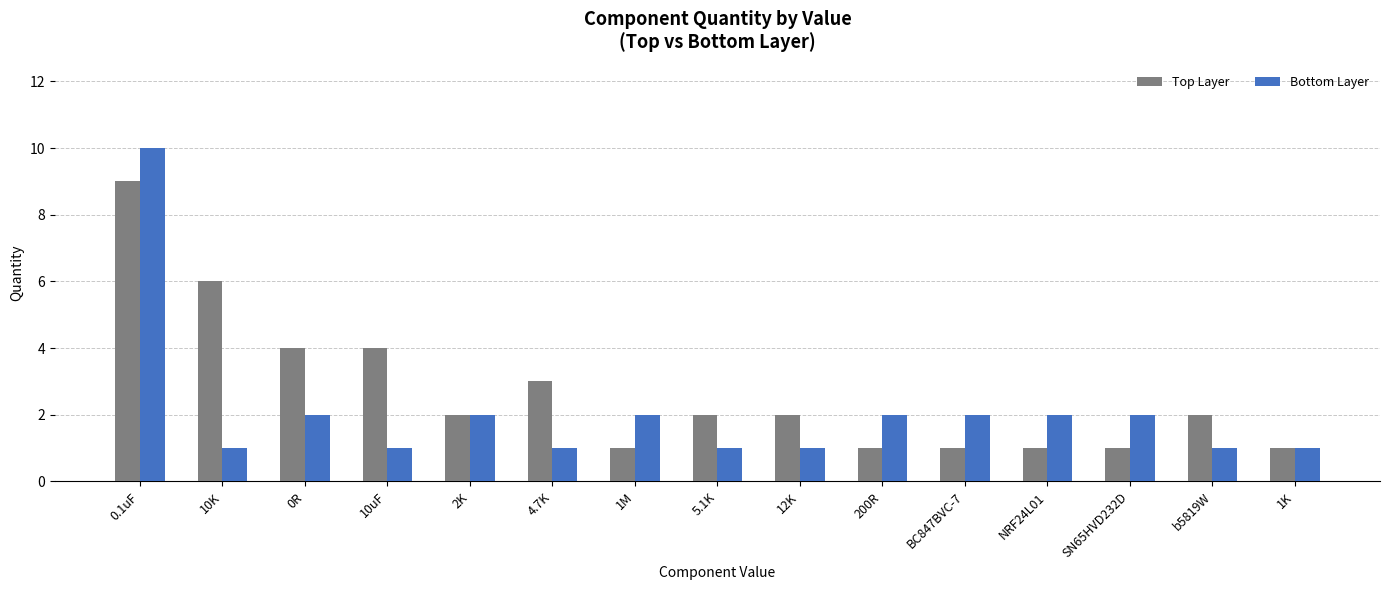

List the series in order of their peak value, lowest first.

Top Layer, Bottom Layer